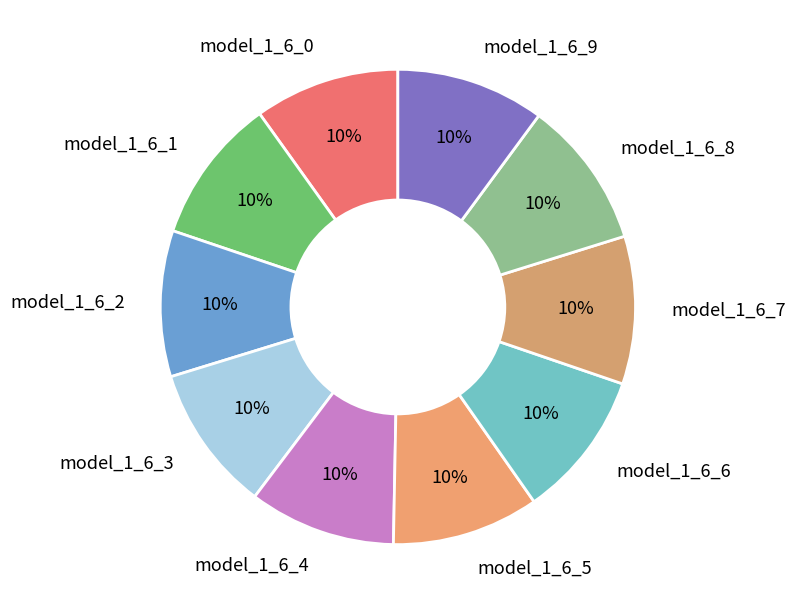

Combined, do model_1_6_1 and model_1_6_7 account for over 50%?

No